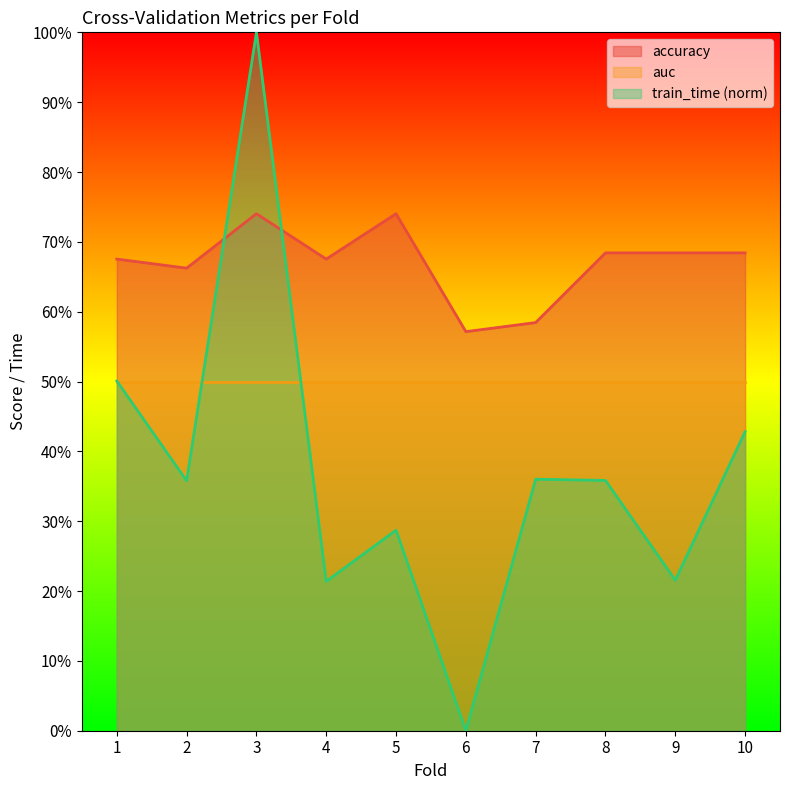

At which label does train_time reach its peak?

3